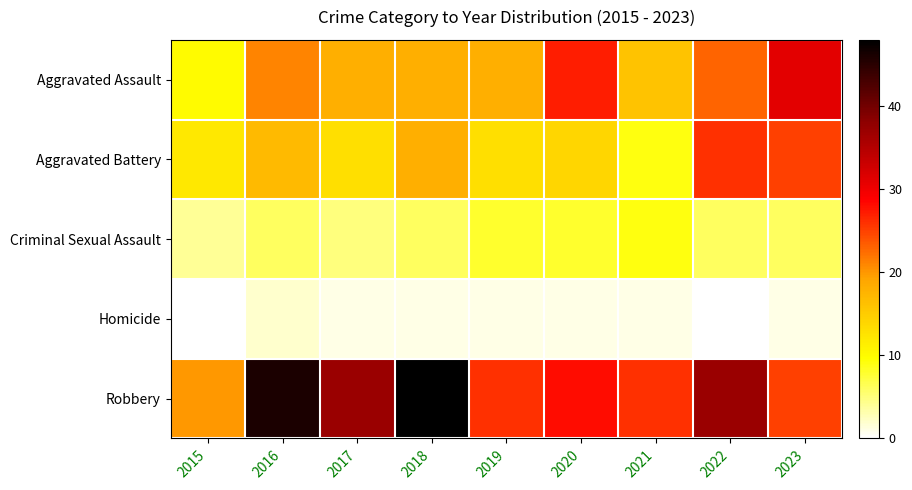

What is the total value across all series at 2021?

61